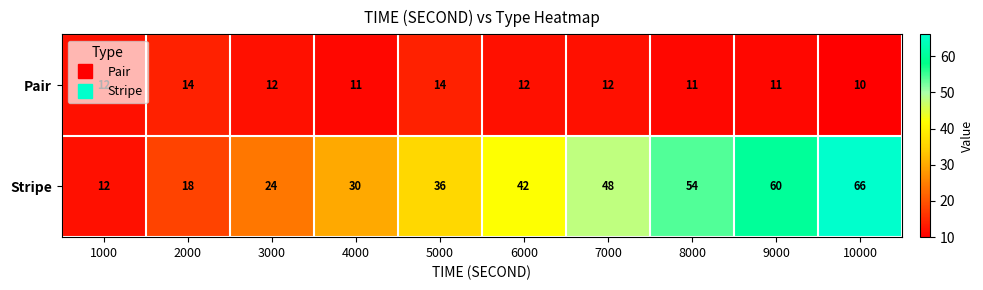

How many series are shown in this chart?

2